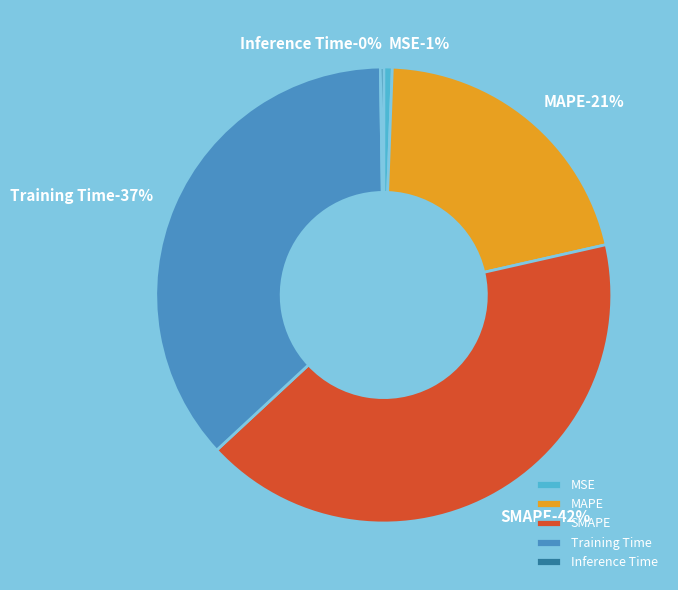

Between SMAPE and Inference Time, which is larger?

SMAPE